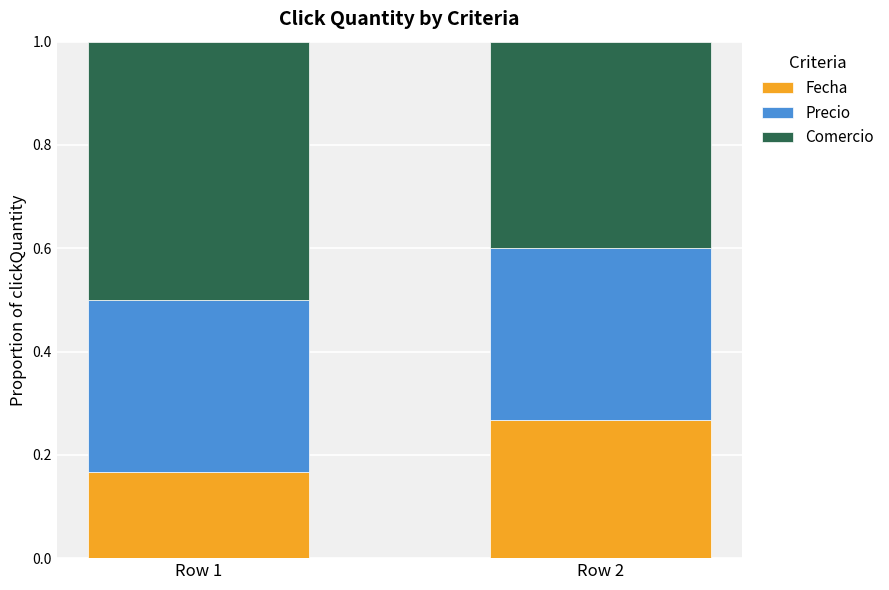

How many series are shown in this chart?

3